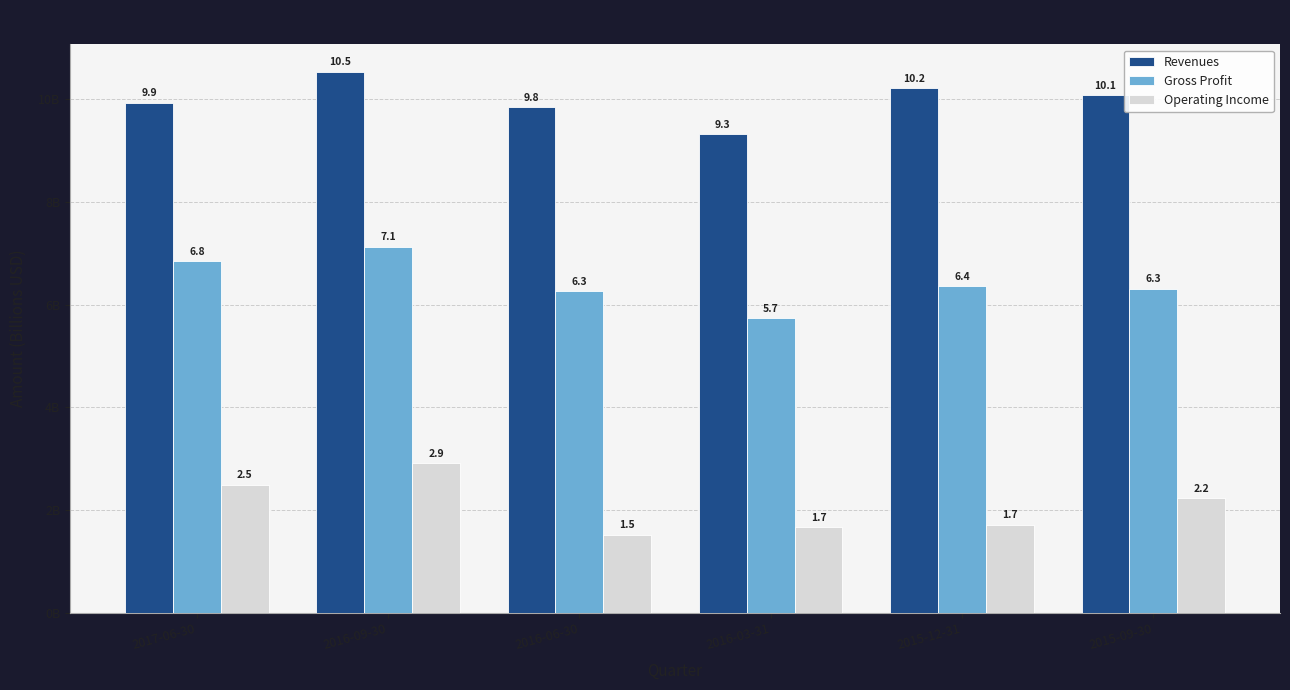

Reading right to left, extract all data points from this chart.

Revenues: 10.1	10.2	9.3	9.8	10.5	9.9
Gross Profit: 6.3	6.4	5.7	6.3	7.1	6.8
Operating Income: 2.2	1.7	1.7	1.5	2.9	2.5